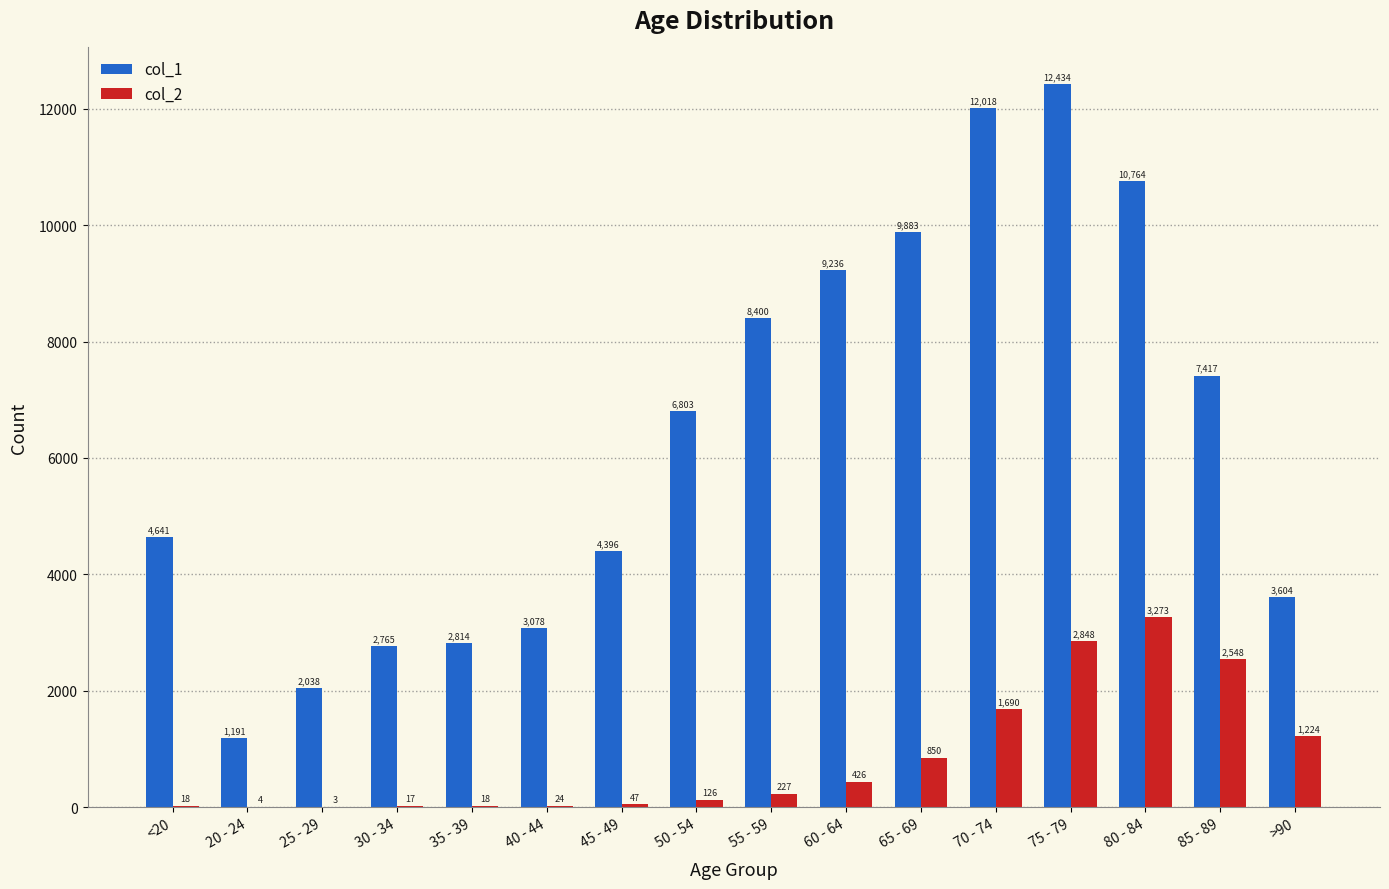

Which series has the largest total across all categories?

col_1